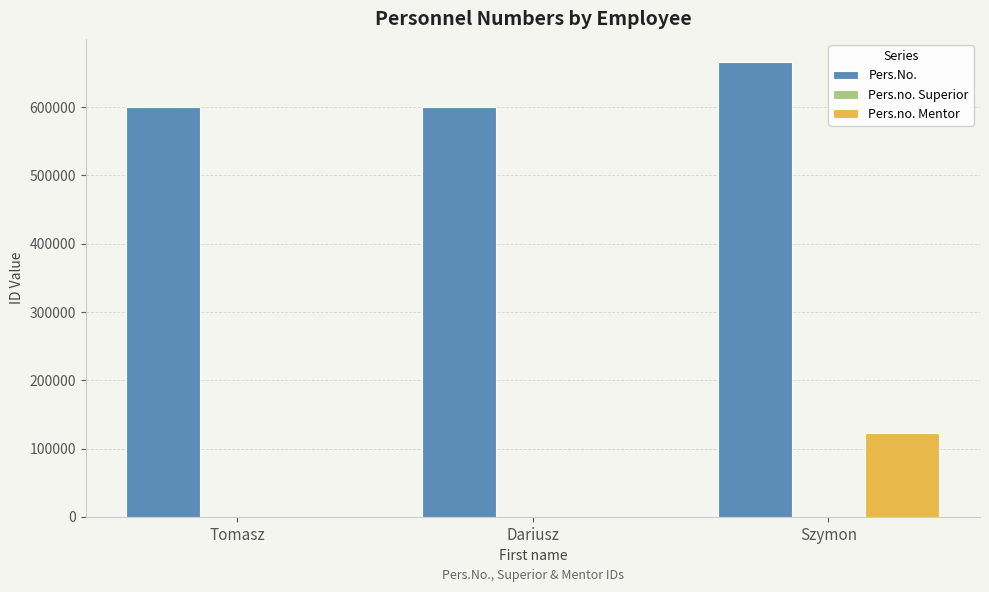

Is the value of Pers.no. Mentor at Dariusz greater than the value of Pers.No. at Tomasz?

No